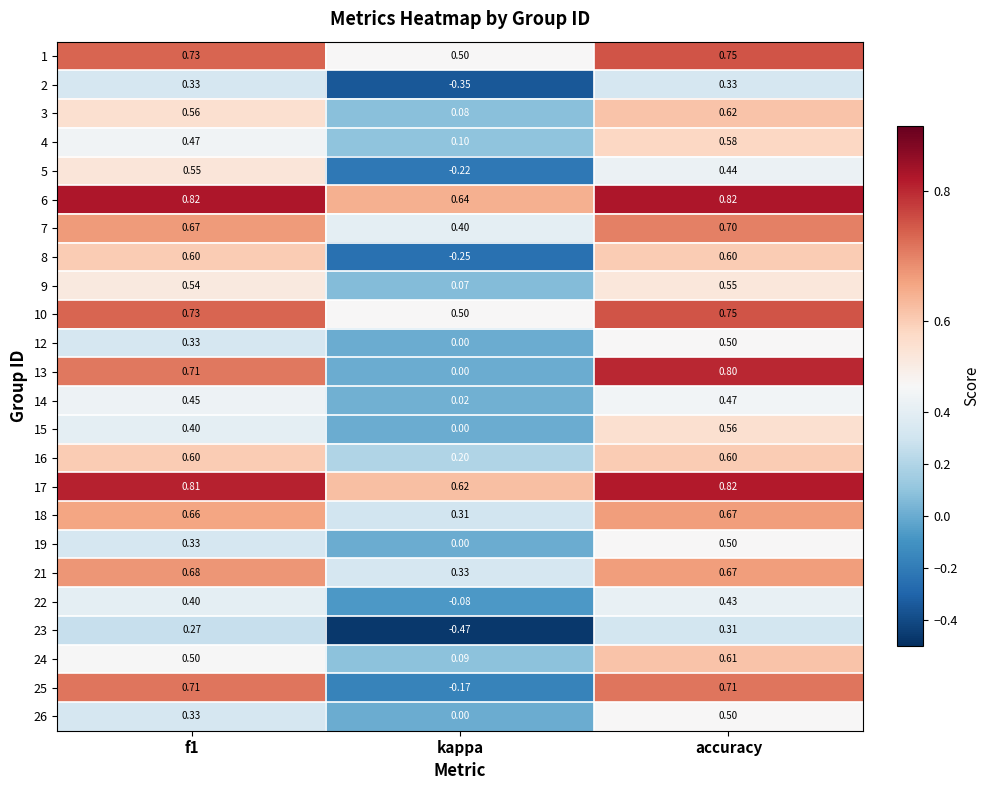

Between kappa and accuracy, which series saw the biggest shift?

25